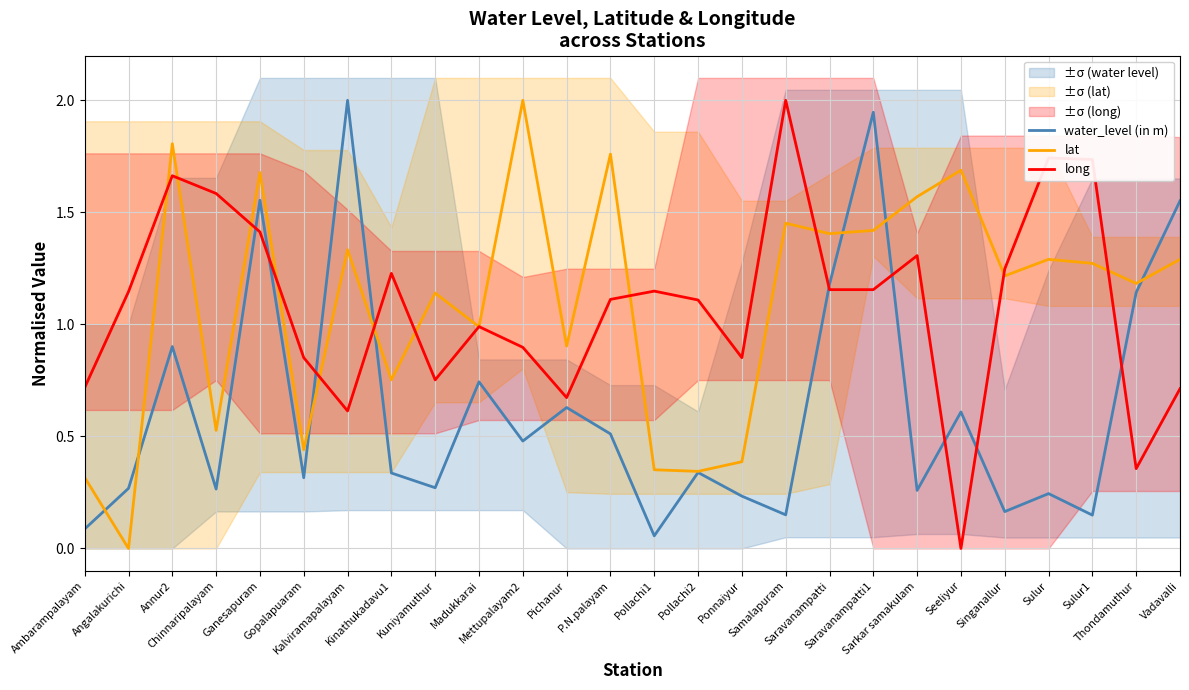

How many positive values does the lat series have?

25